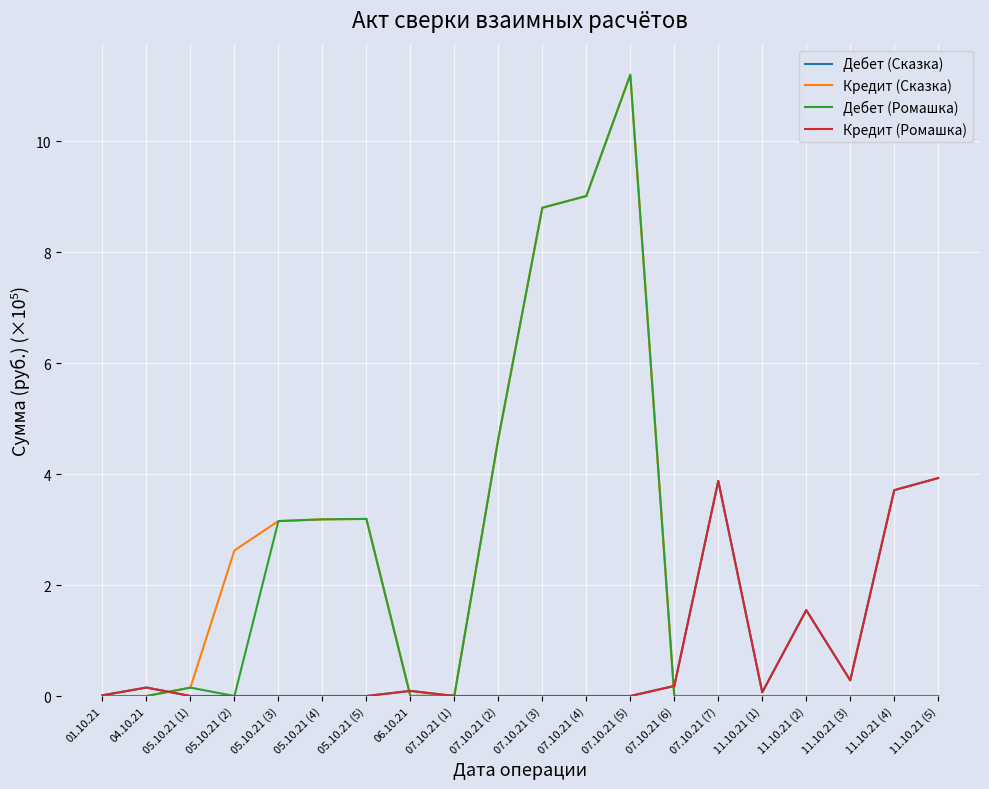

Is this an area chart (filled region under the line)?

No